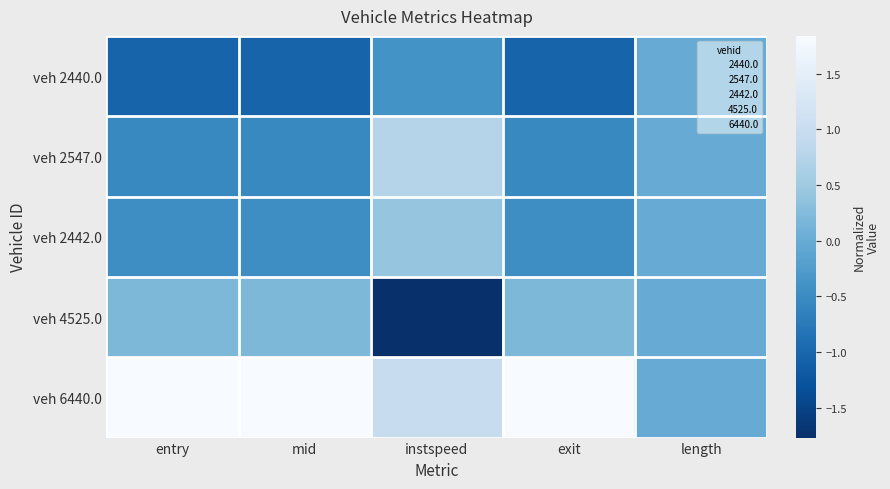

What is the spread (max minus min) of values at exit?

2.9